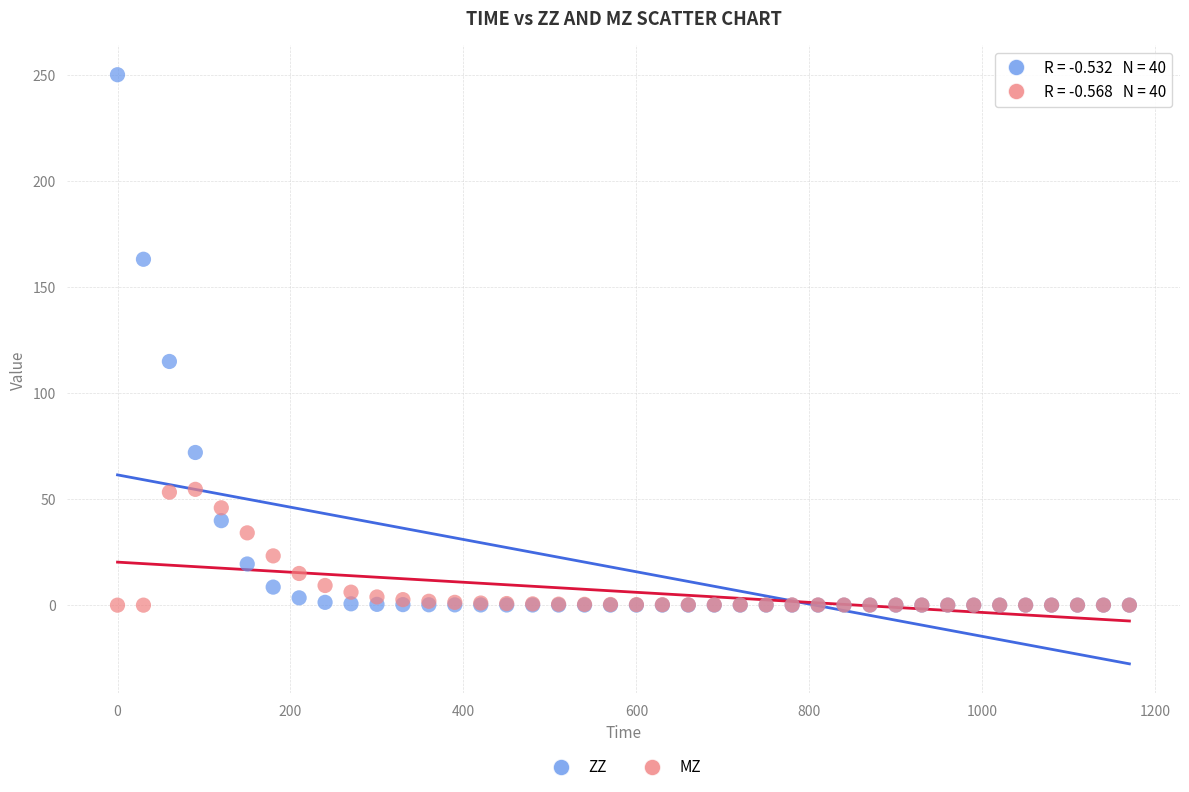

Which series has the widest spread of Y values?

ZZ